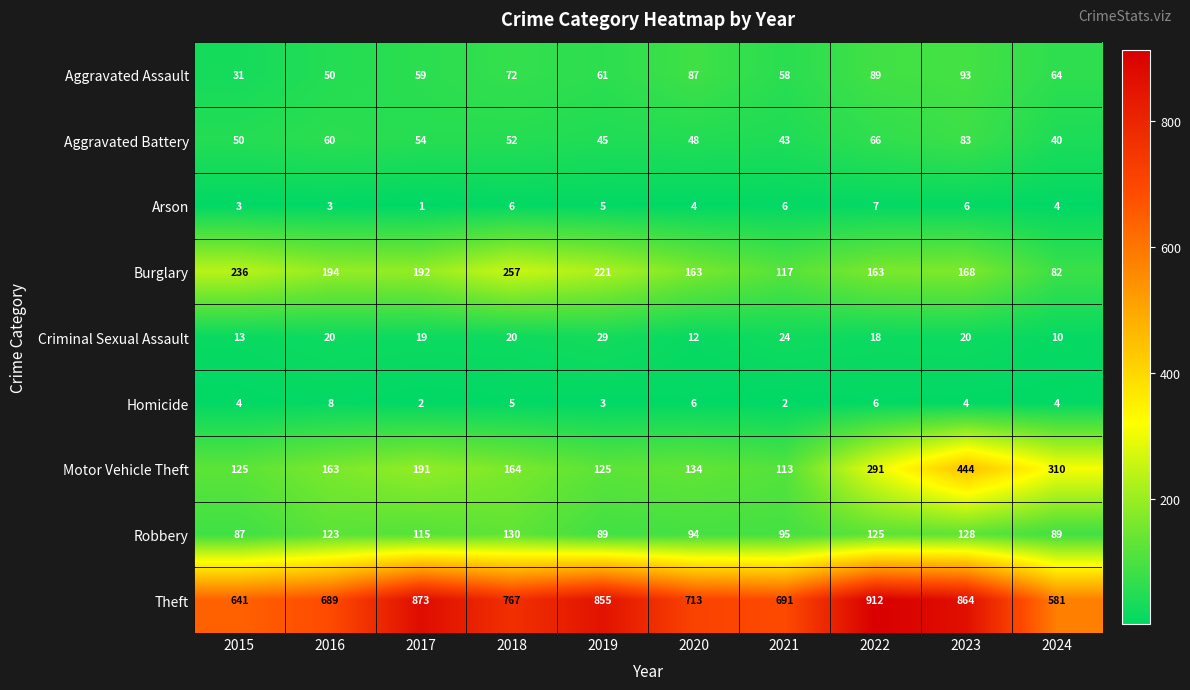

What is the spread (max minus min) of values at 2021?

689